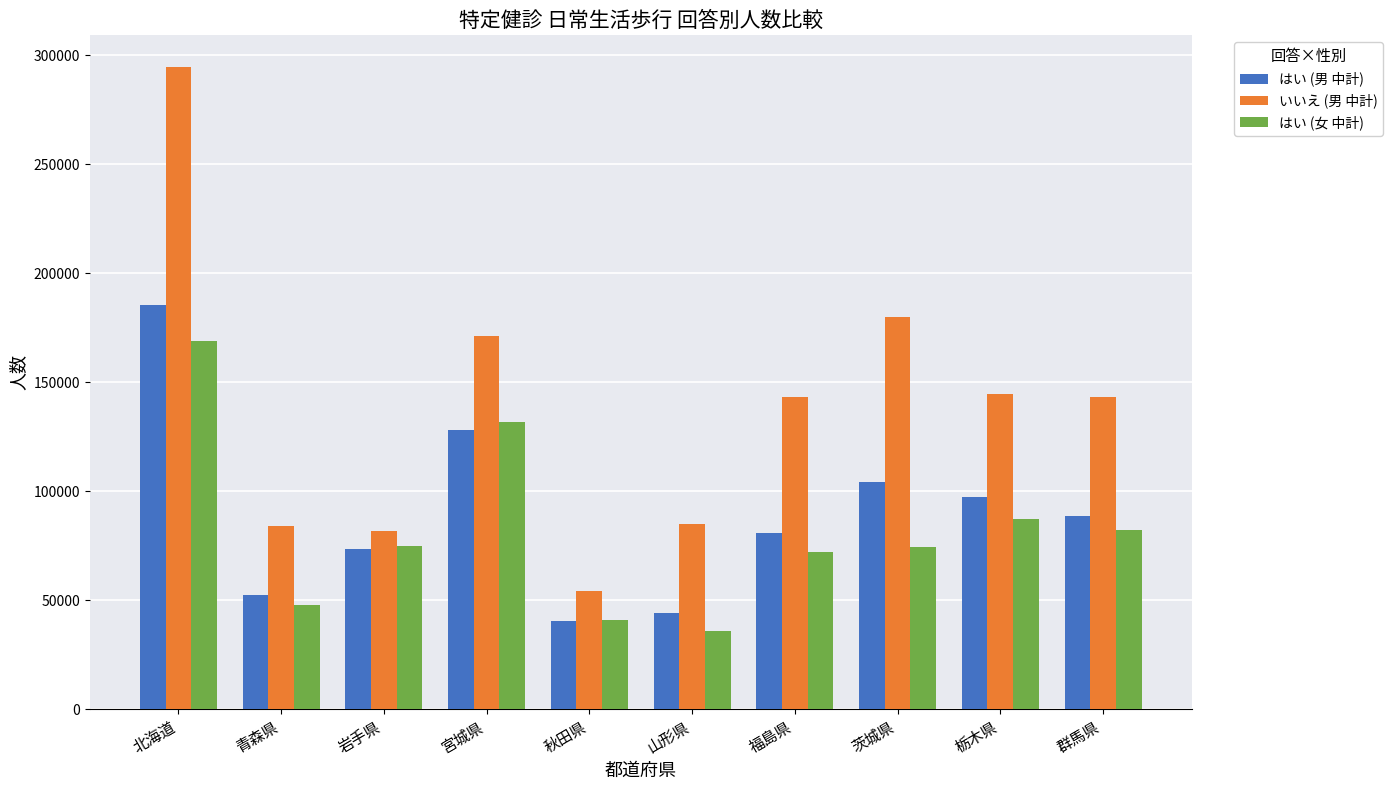

Which series has the largest range (max minus min)?

いいえ (男 中計)